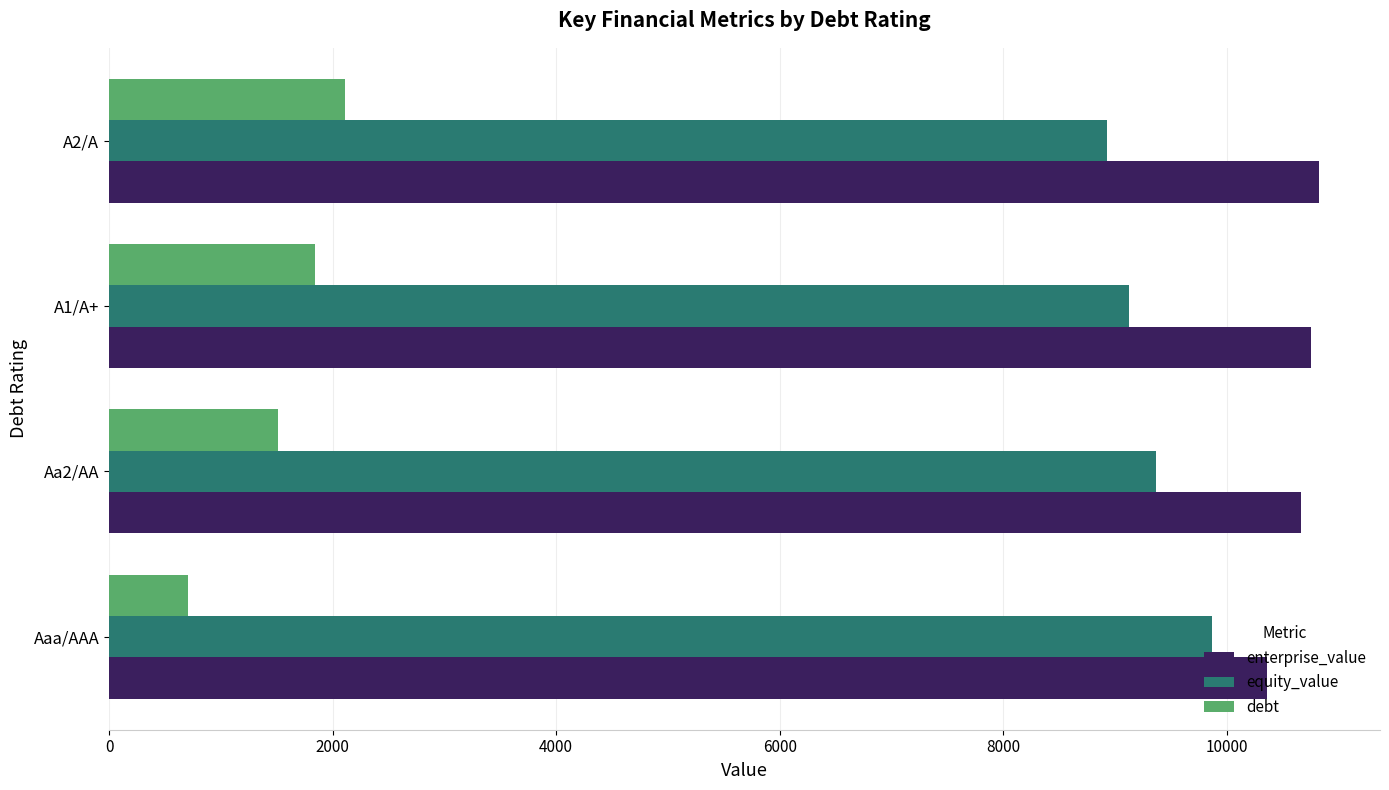

Which series has the largest total across all categories?

enterprise_value